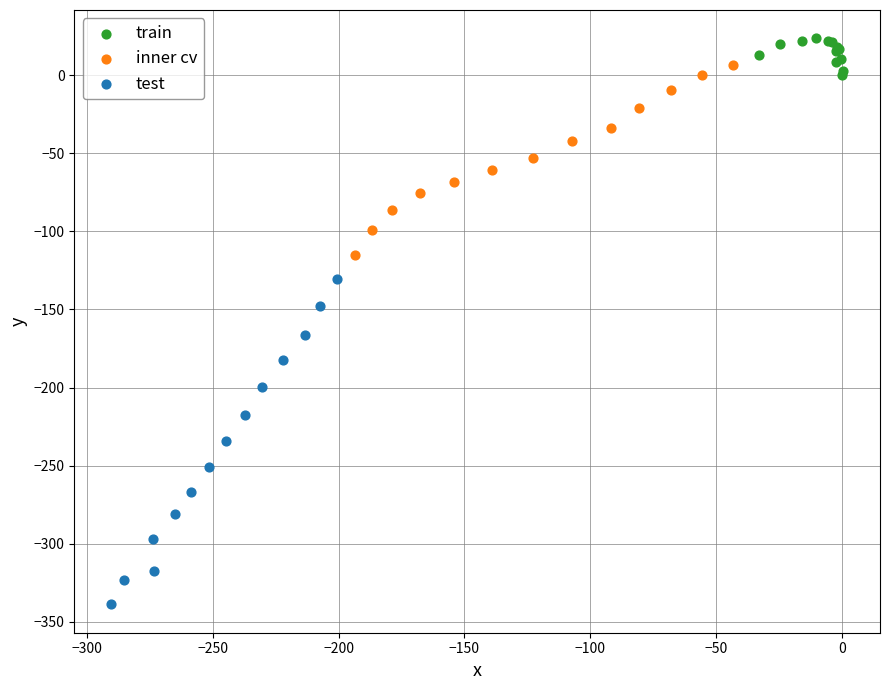

Which series reaches the maximum Y coordinate?

train